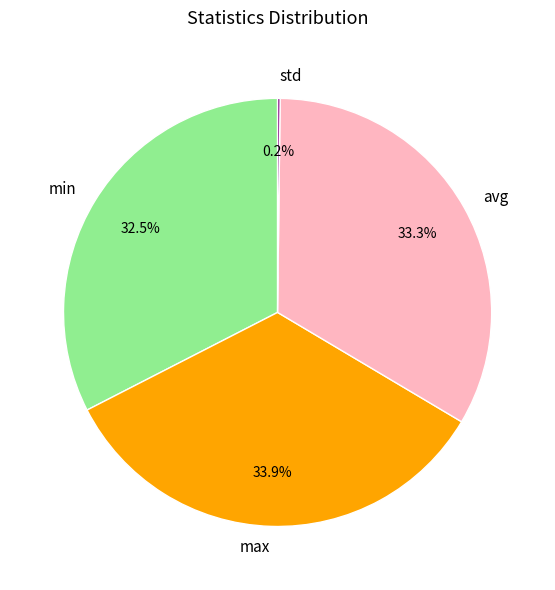

Does min account for over 50% of the chart?

No